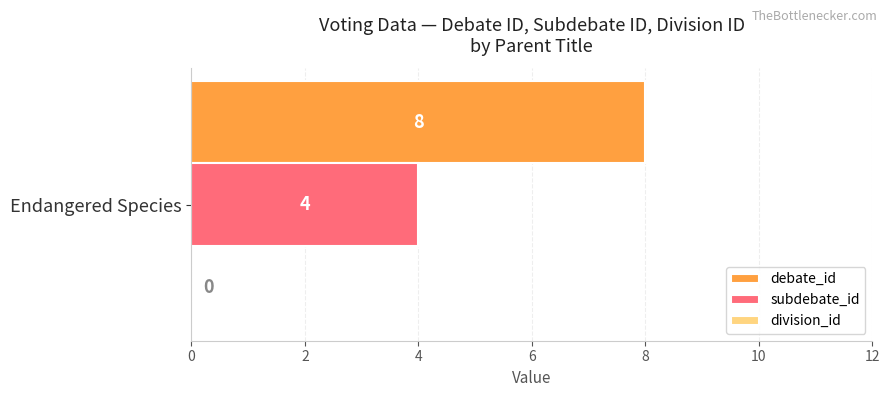

Is it true that subdebate_id equals 2 at Endangered Species?

False